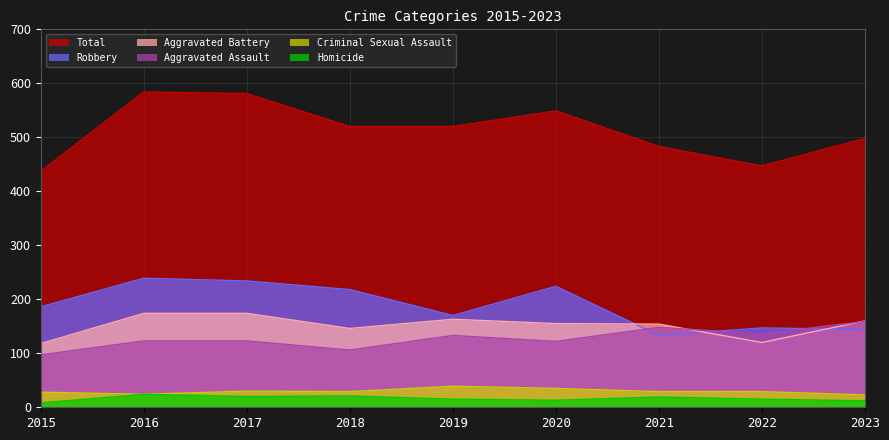

The Homicide series shows 24 at 2016. True or false?

True